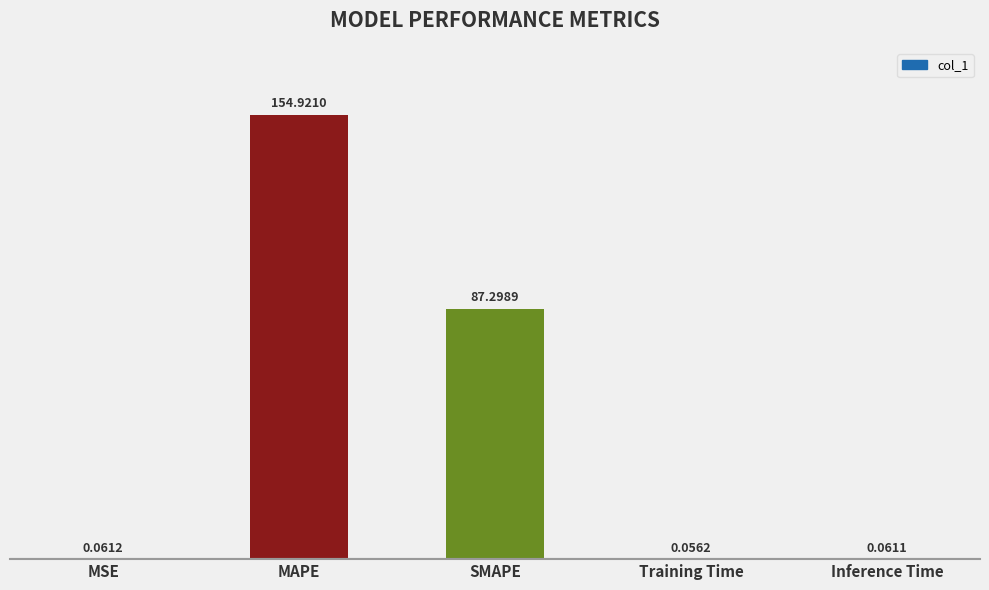

Which label corresponds to the largest value in the chart?

MAPE